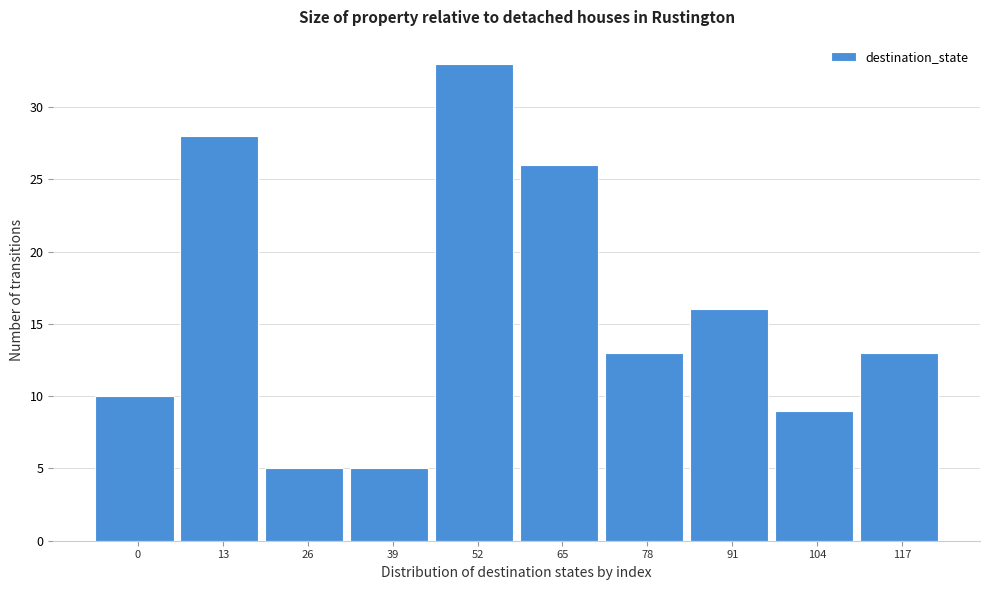

Reading right to left, transcribe all the data shown in this chart.

117=13	104=9	91=16	78=13	65=26	52=33	39=5	26=5	13=28	0=10